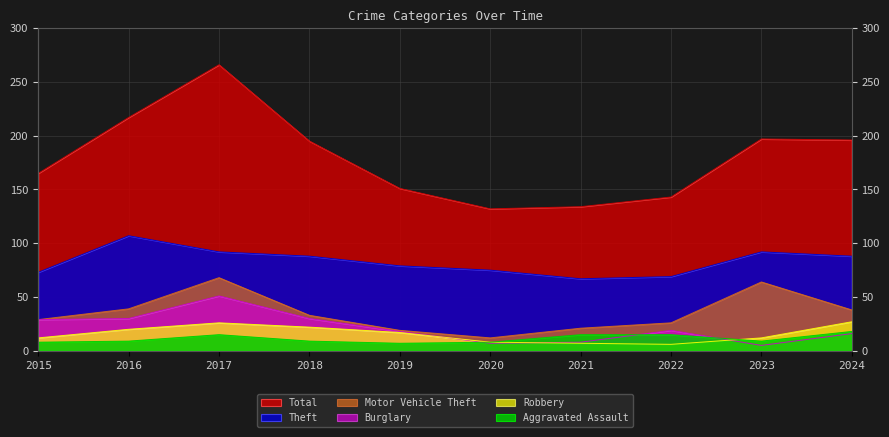

True or false: Robbery has more than 1 interior local peaks.

False